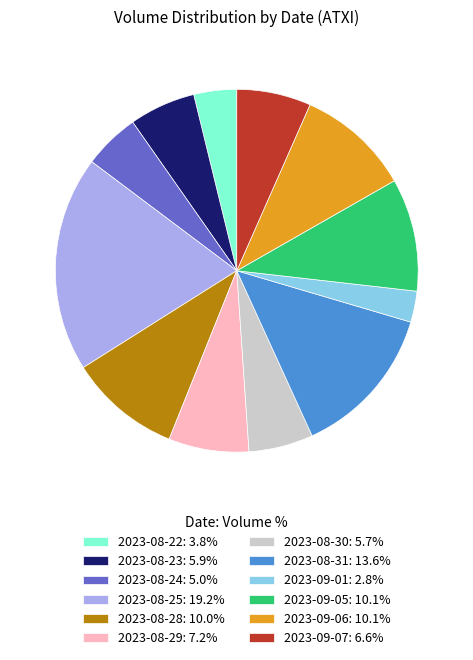

Do 2023-09-01 and 2023-08-28 together represent more than half of the pie?

No